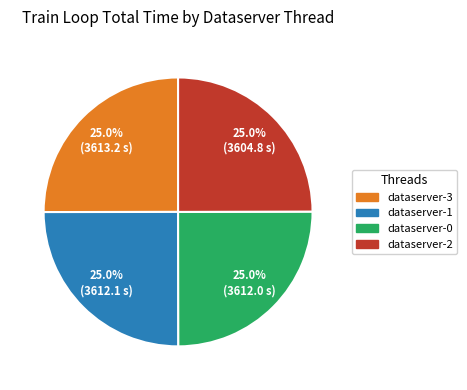

Does dataserver-3 represent more than half of the total?

No